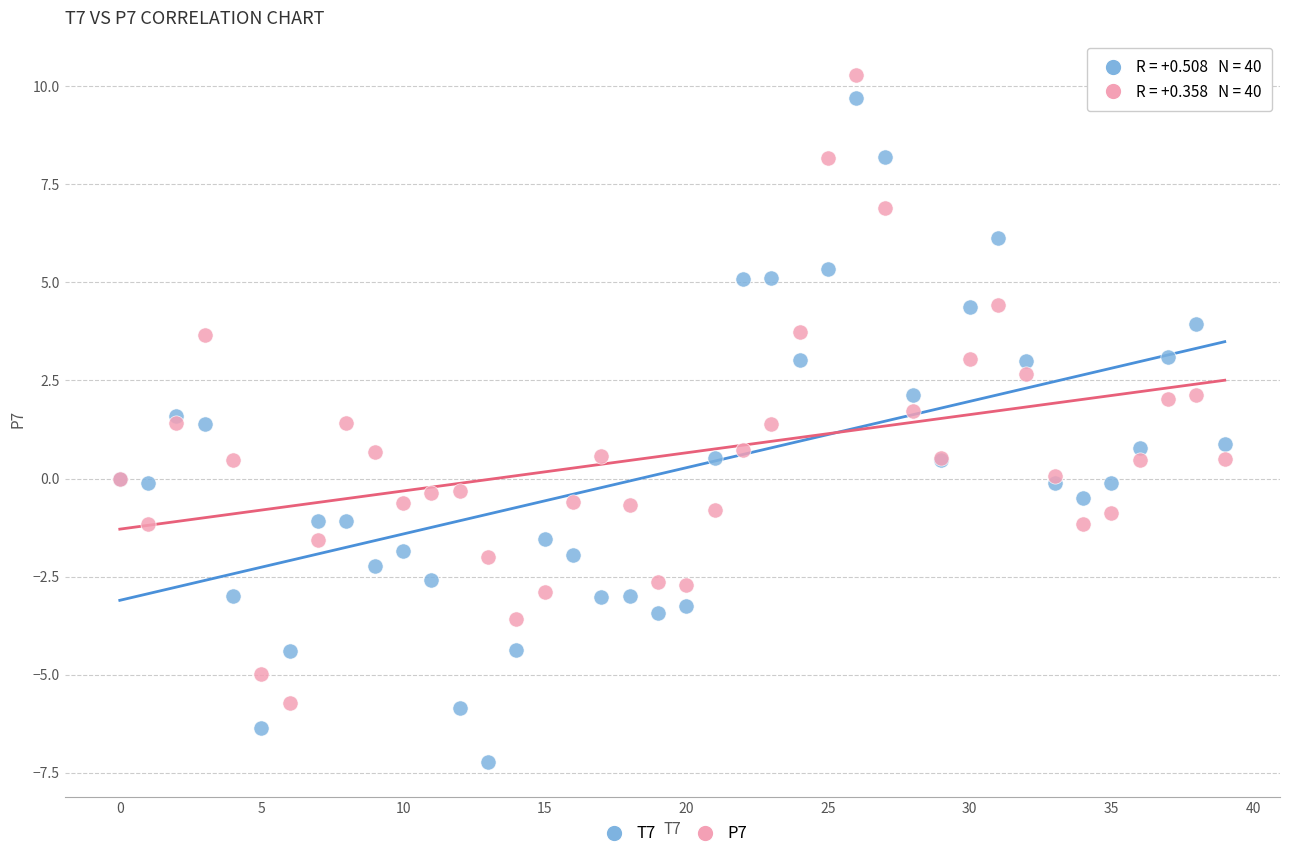

Which series contains the lowest Y value?

T7